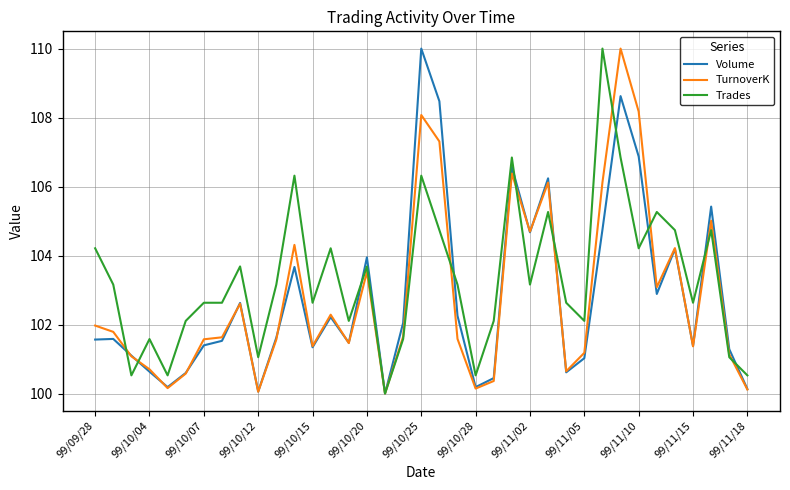

What is the difference between the second highest and minimum values in the Volume series?

8.6